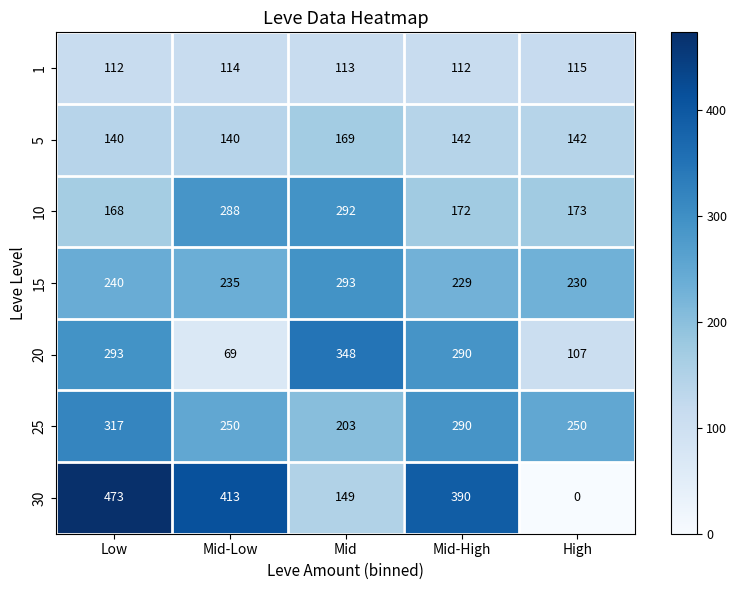

Rank the series by their maximum value, from highest to lowest.

30, 20, 25, 15, 10, 5, 1